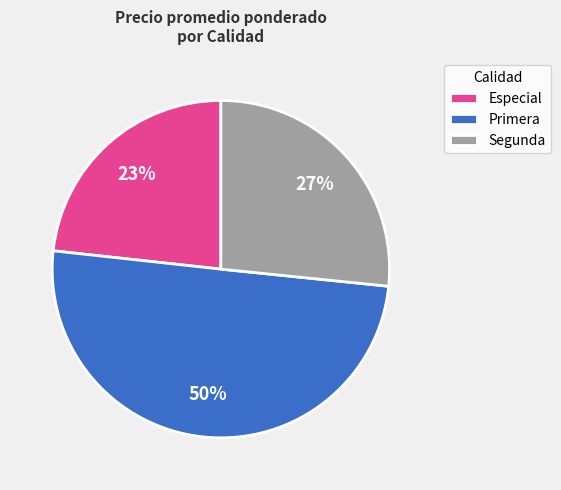

Is Especial the majority of the pie?

No